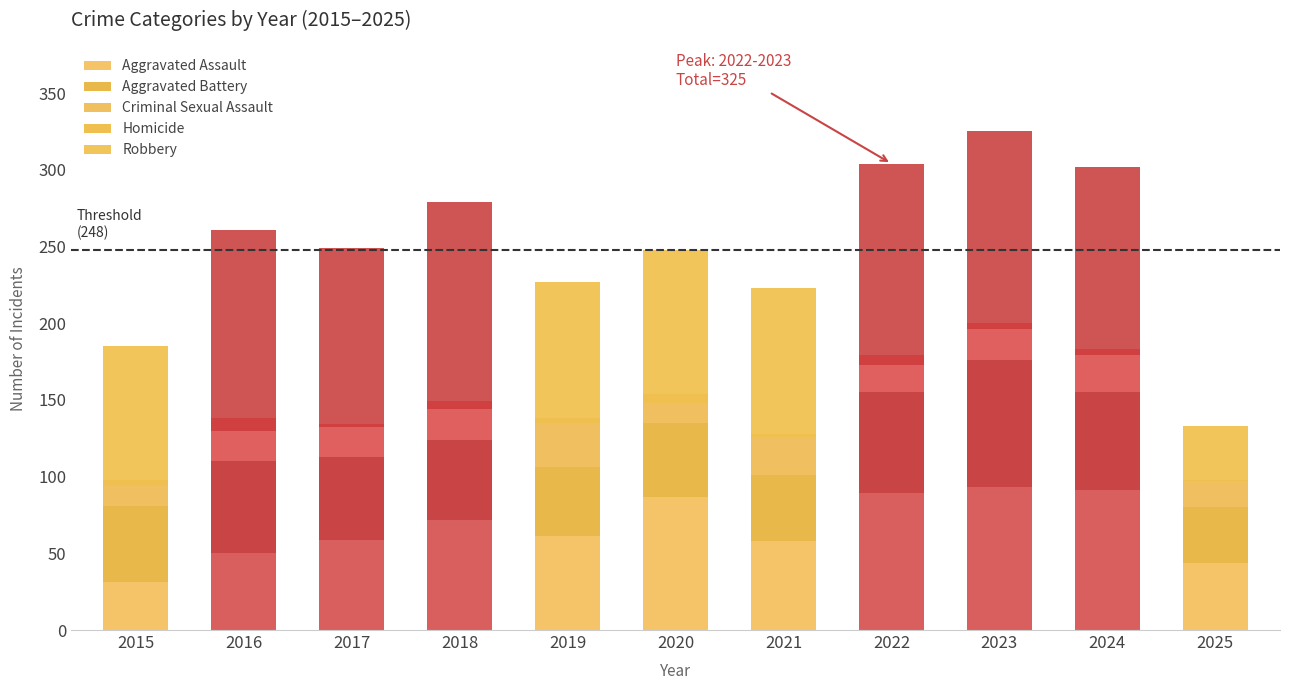

What are all the series names shown in the legend?

Aggravated Assault, Aggravated Battery, Criminal Sexual Assault, Homicide, Robbery